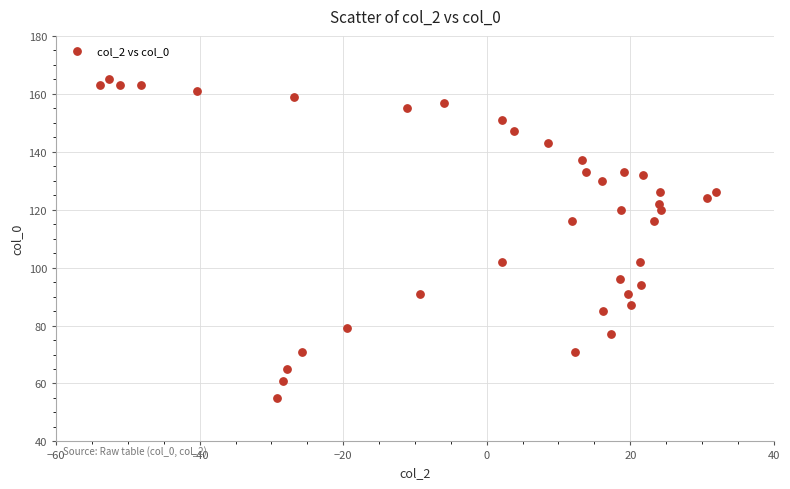

What is the range of Y values (max minus min)?

110